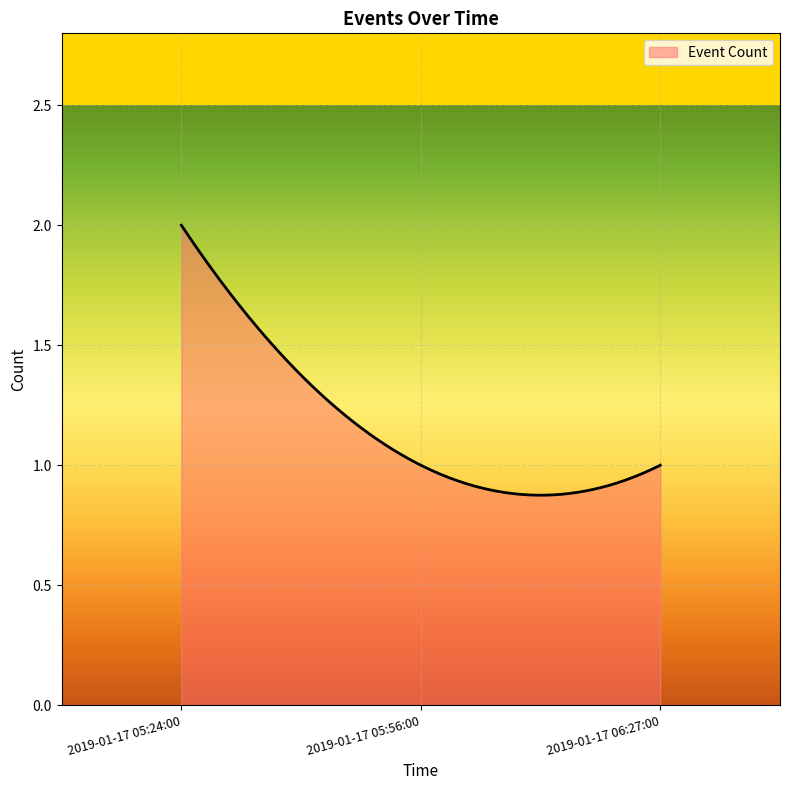

Rank the categories by value from lowest to highest.

2019-01-17 05:56:00, 2019-01-17 06:27:00, 2019-01-17 05:24:00